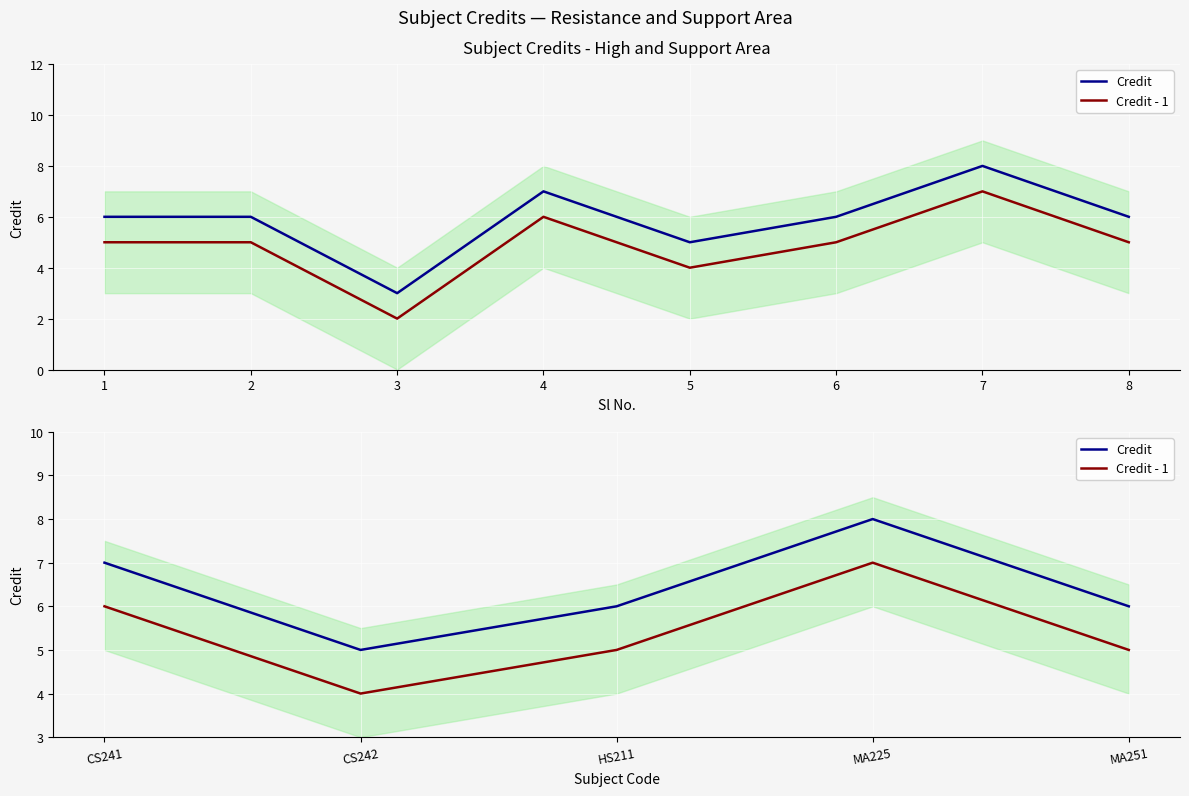

What is the difference between the maximum and minimum values in the Credit - 1 series?

3